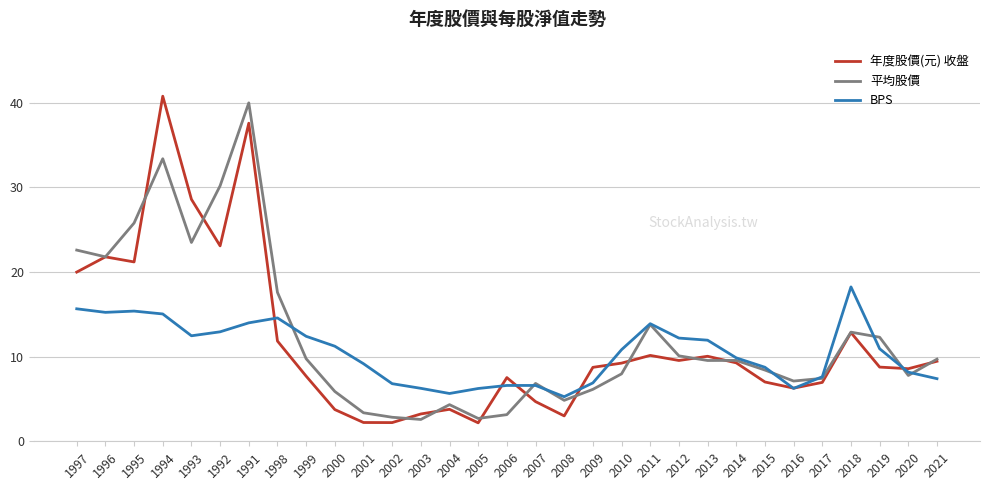

What is the total value across all series at 2004?

13.8